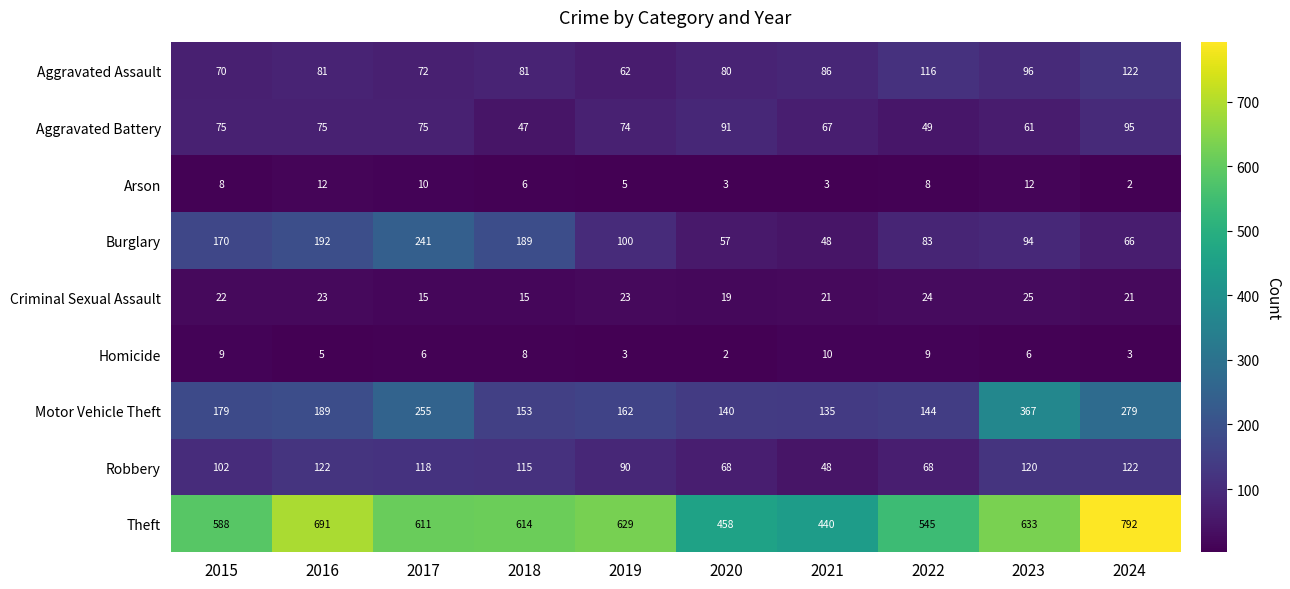

What is the difference between the maximum and minimum values in the Criminal Sexual Assault series?

10